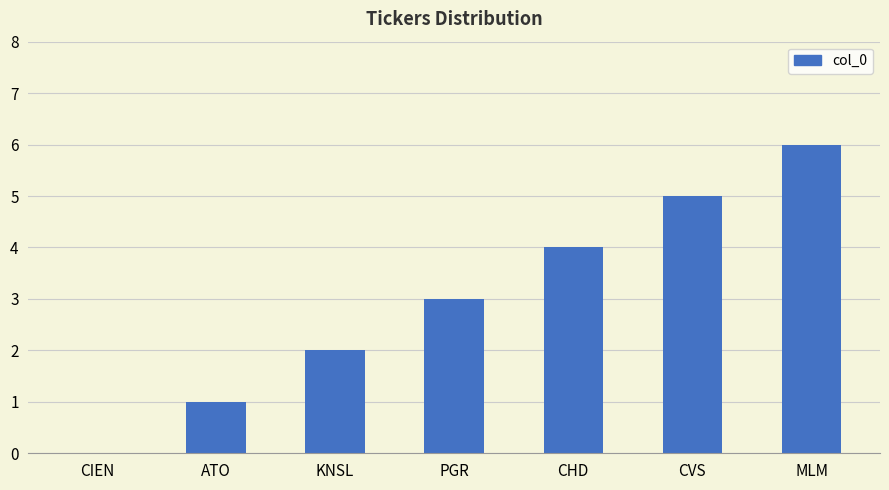

At which category does the chart reach its peak across all series?

MLM